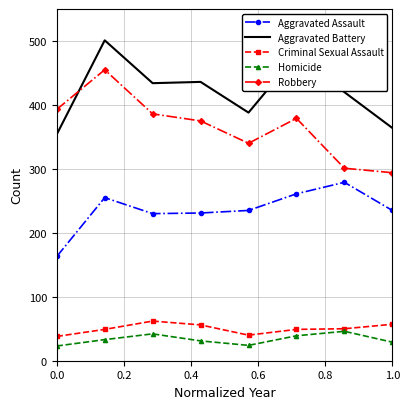

What is the average value of the Criminal Sexual Assault series?

50